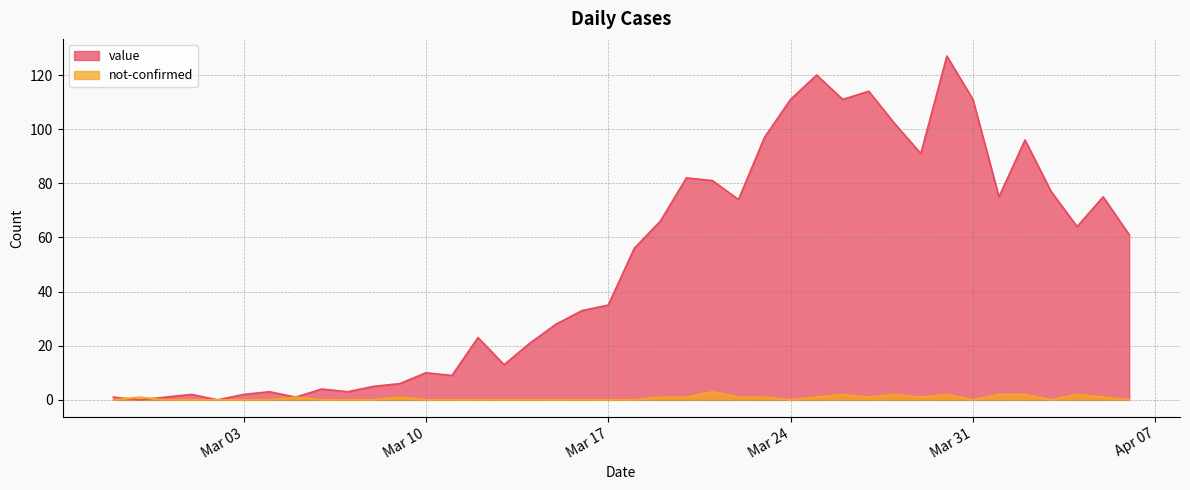

List the series in order of their overall mean, lowest first.

not-confirmed, value